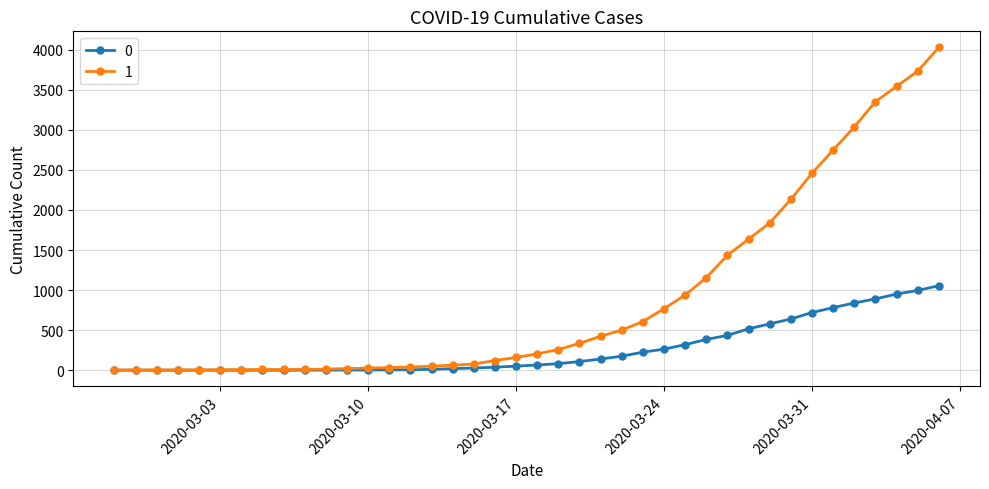

What is the maximum value shown in the chart?

4028